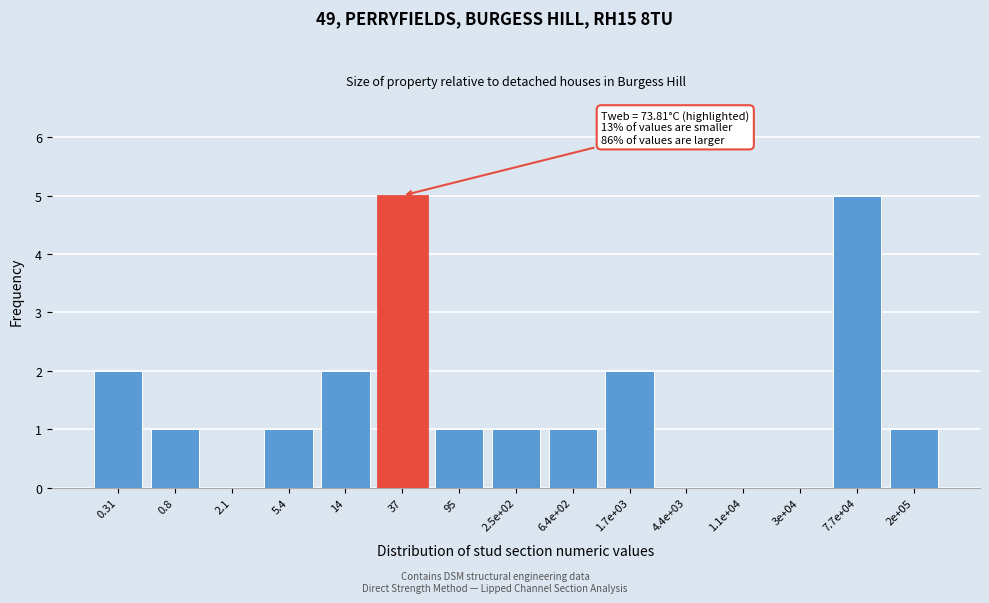

Reading left to right, extract all data points from this chart.

0.31=2	0.8=1	2.1=0	5.4=1	14=2	37=5	95=1	2.5e+02=1	6.4e+02=1	1.7e+03=2	4.4e+03=0	1.1e+04=0	3e+04=0	7.7e+04=5	2e+05=1